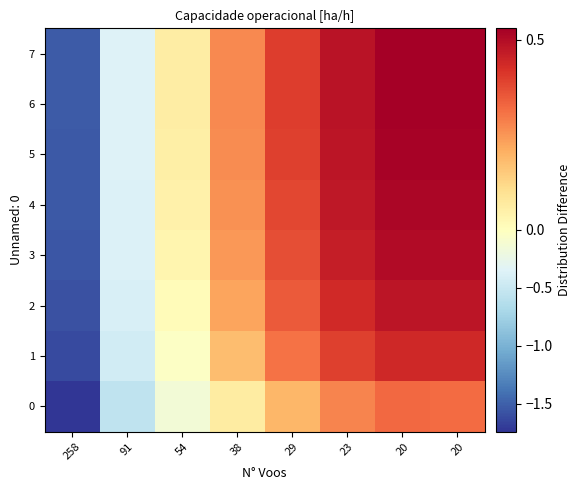

At which category is the sum across all series the highest?

20